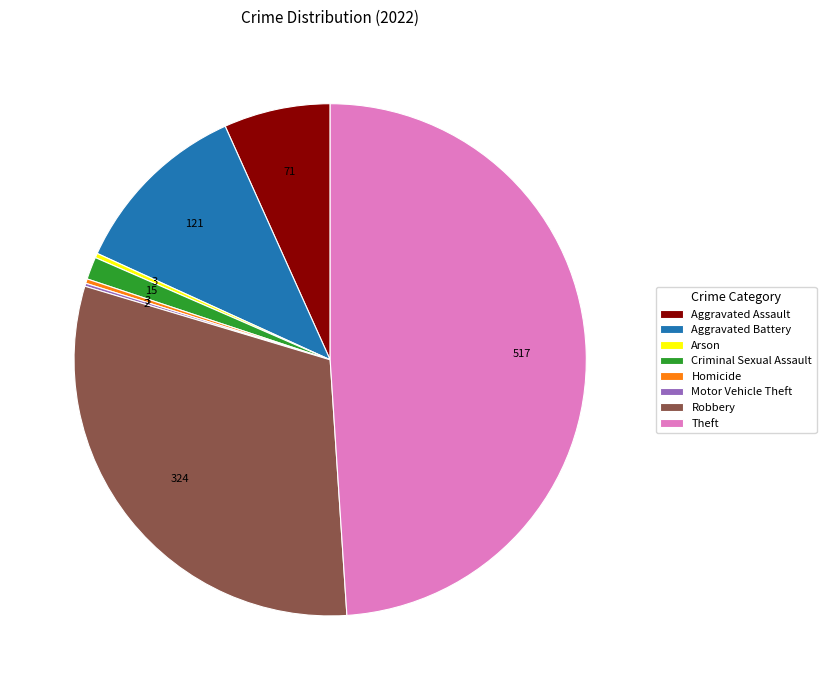

Which category has the biggest portion of the pie?

Theft